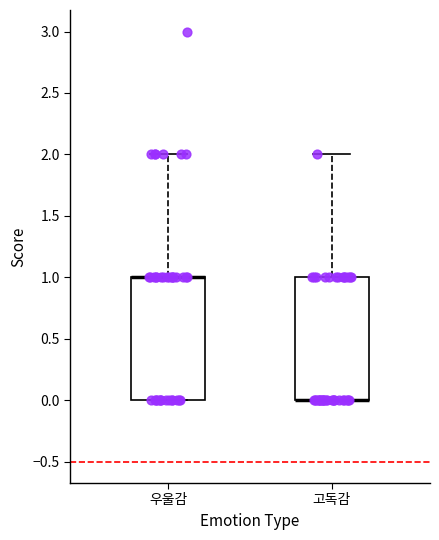

Reading left to right, read every box against the y-axis: the position of its median line, the range the box covers, and the ends of its whiskers. The values are not printed on the chart, so give them approximately, as read against the axis.

우울감: median 1 (drawn on the box's upper edge), box 0 to 1, whiskers 0 to 2
고독감: median 0 (drawn on the box's lower edge), box 0 to 1, whiskers 0 to 2